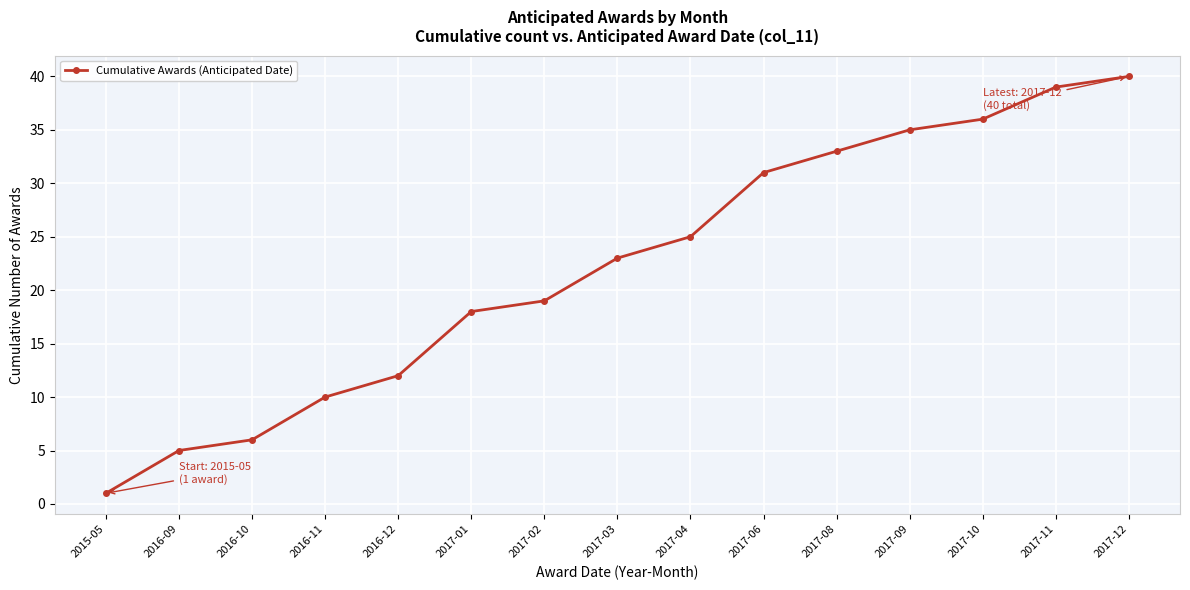

True or false: the data shows 10 at 2017-04.

False